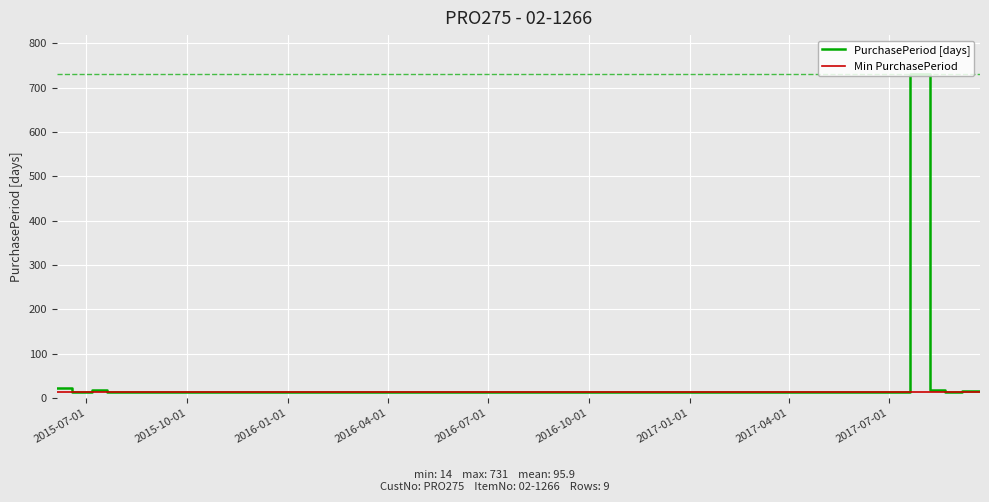

What is the greatest value displayed?

731